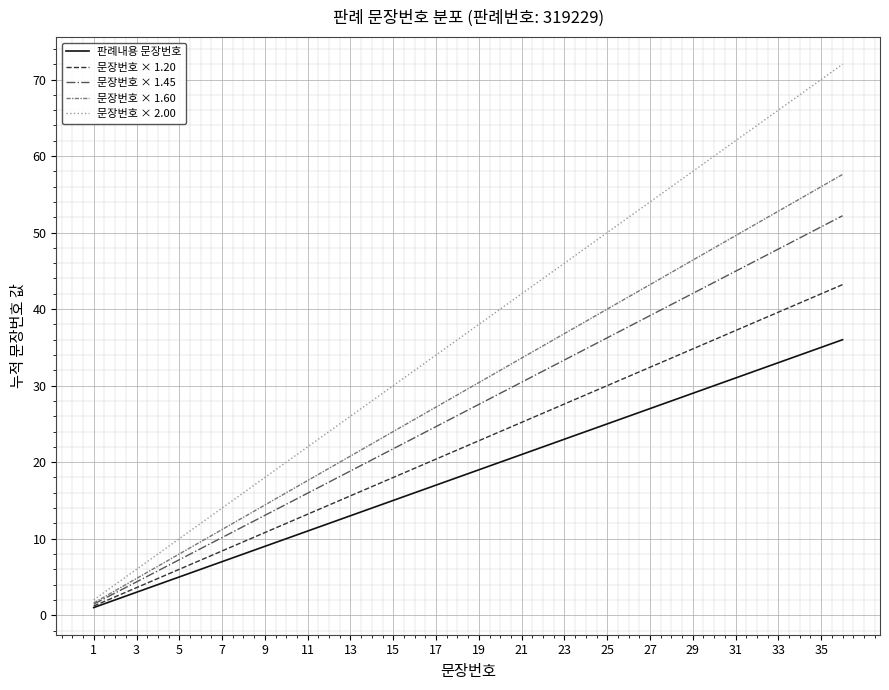

List the series in order of their overall mean, highest first.

문장번호 × 2.00, 문장번호 × 1.60, 문장번호 × 1.45, 문장번호 × 1.20, 판례내용 문장번호